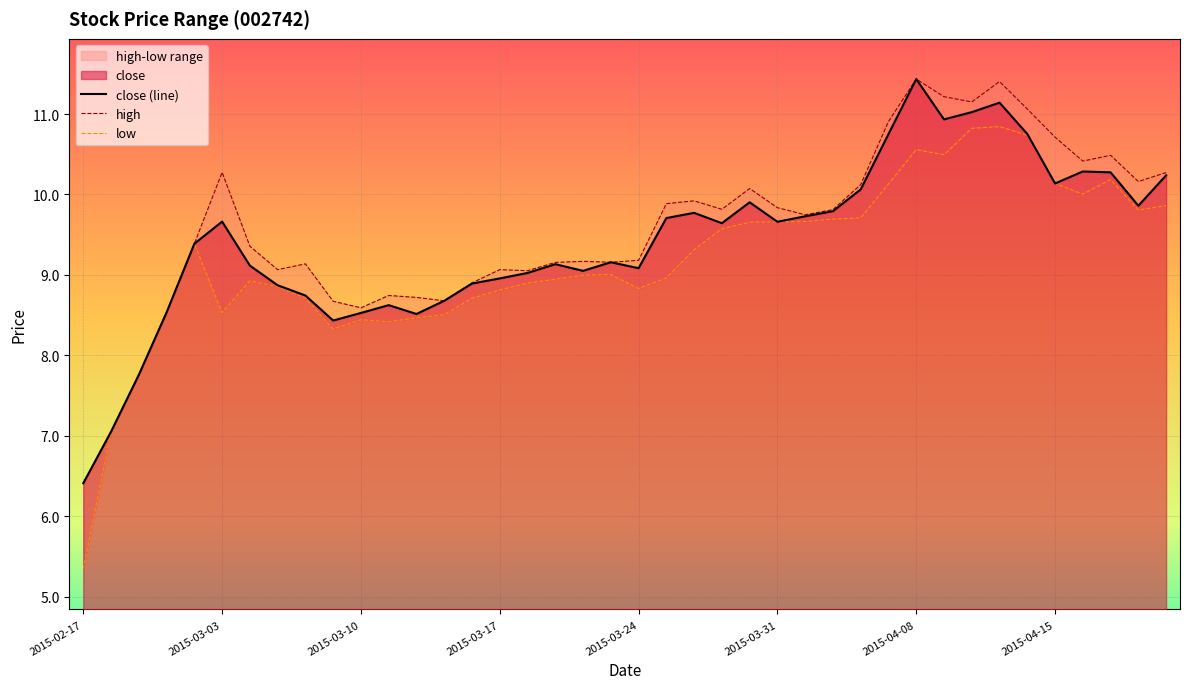

Reading left to right, what are all the values shown in this chart?

close: 6.4	7.1	7.8	8.5	9.4	9.7	9.1	8.9	8.7	8.4	8.5	8.6	8.5	8.7	8.9	9.0	9.0	9.1	9.1	9.2	9.1	9.7	9.8	9.6	9.9	9.7	9.7	9.8	10.1	10.8	11.4	10.9	11.0	11.1	10.8	10.1	10.3	10.3	9.9	10.2
high: 6.4	7.1	7.8	8.5	9.4	10.3	9.4	9.1	9.1	8.7	8.6	8.7	8.7	8.7	8.9	9.1	9.1	9.2	9.2	9.2	9.2	9.9	9.9	9.8	10.1	9.8	9.7	9.8	10.1	10.9	11.4	11.2	11.2	11.4	11.1	10.7	10.4	10.5	10.2	10.3
low: 5.3	7.1	7.8	8.5	9.4	8.5	8.9	8.9	8.7	8.3	8.4	8.4	8.5	8.5	8.7	8.8	8.9	8.9	9.0	9.0	8.8	9.0	9.3	9.6	9.7	9.7	9.7	9.7	9.7	10.1	10.6	10.5	10.8	10.8	10.7	10.1	10.0	10.2	9.8	9.9